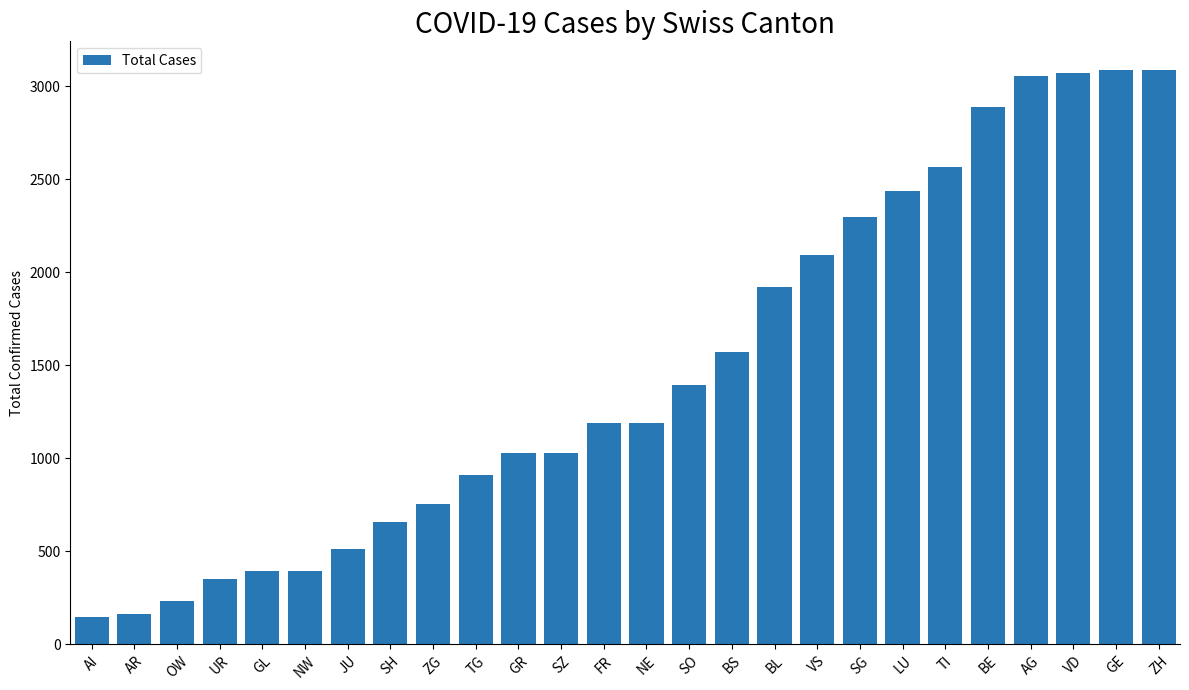

What position from the right is ZH?

1